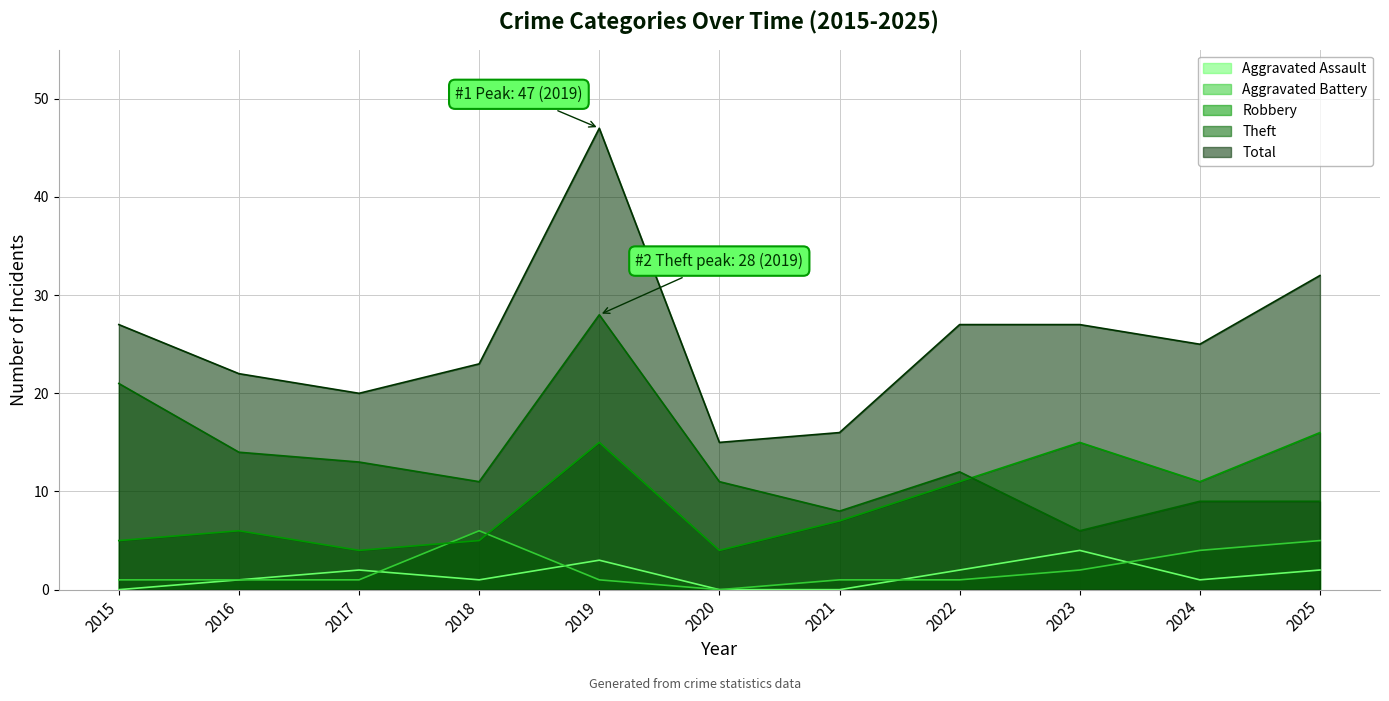

True or false: Robbery has a value of 16 at 2025.

True